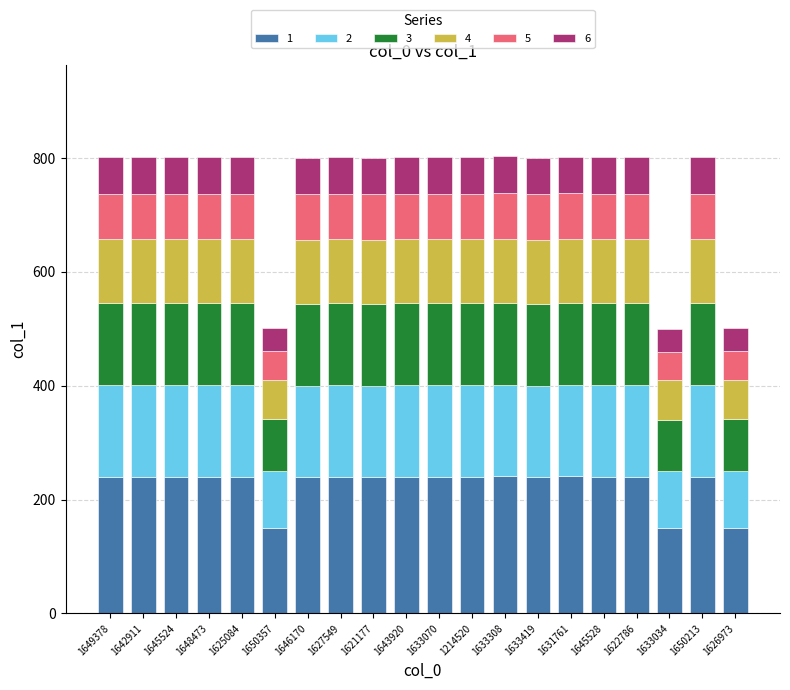

What is the total value across all series at 1643920?

801.0